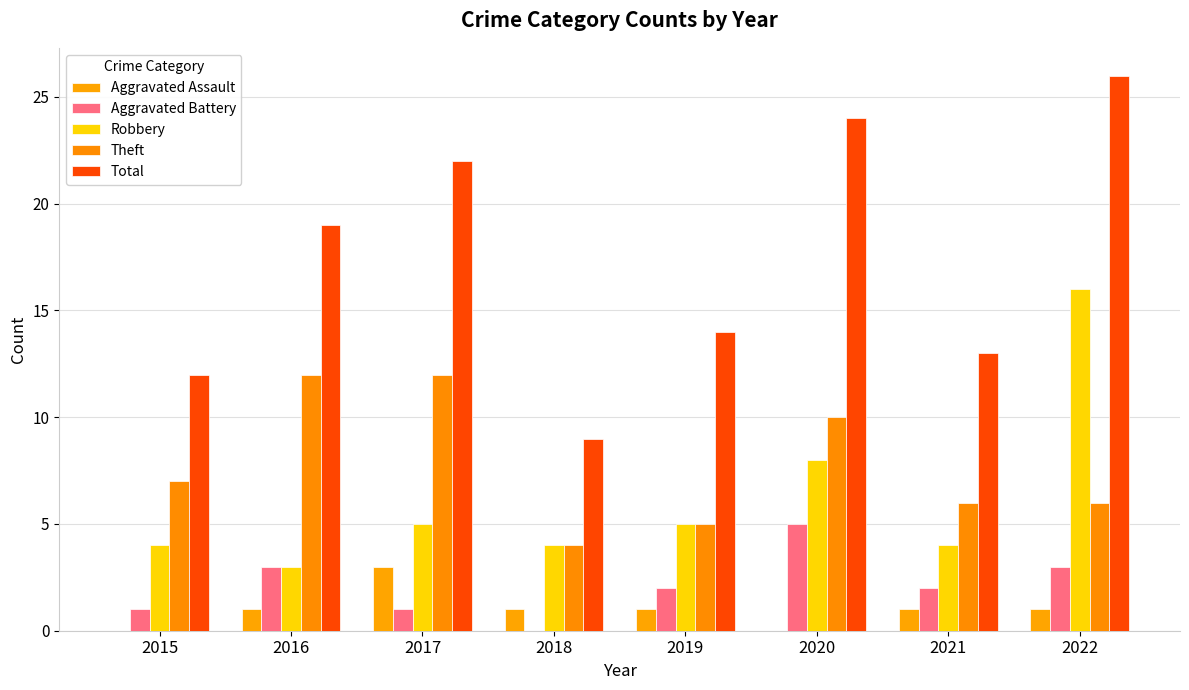

Is the value of Theft at 2018 greater than the value of Robbery at 2017?

No